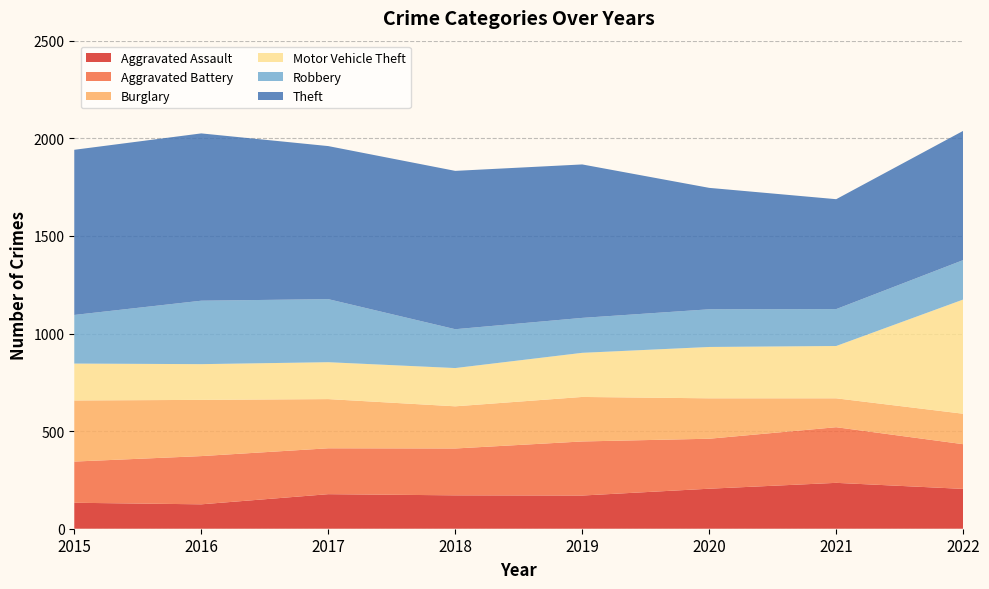

Reading left to right, what are all the values shown in this chart?

Aggravated Assault: 2015=133	2016=125	2017=177	2018=171	2019=170	2020=205	2021=235	2022=204
Aggravated Battery: 2015=211	2016=247	2017=235	2018=240	2019=277	2020=256	2021=285	2022=229
Burglary: 2015=313	2016=288	2017=252	2018=216	2019=228	2020=207	2021=148	2022=156
Motor Vehicle Theft: 2015=189	2016=183	2017=189	2018=196	2019=226	2020=263	2021=268	2022=585
Robbery: 2015=249	2016=325	2017=323	2018=199	2019=179	2020=193	2021=189	2022=202
Theft: 2015=846	2016=857	2017=784	2018=811	2019=786	2020=622	2021=563	2022=662